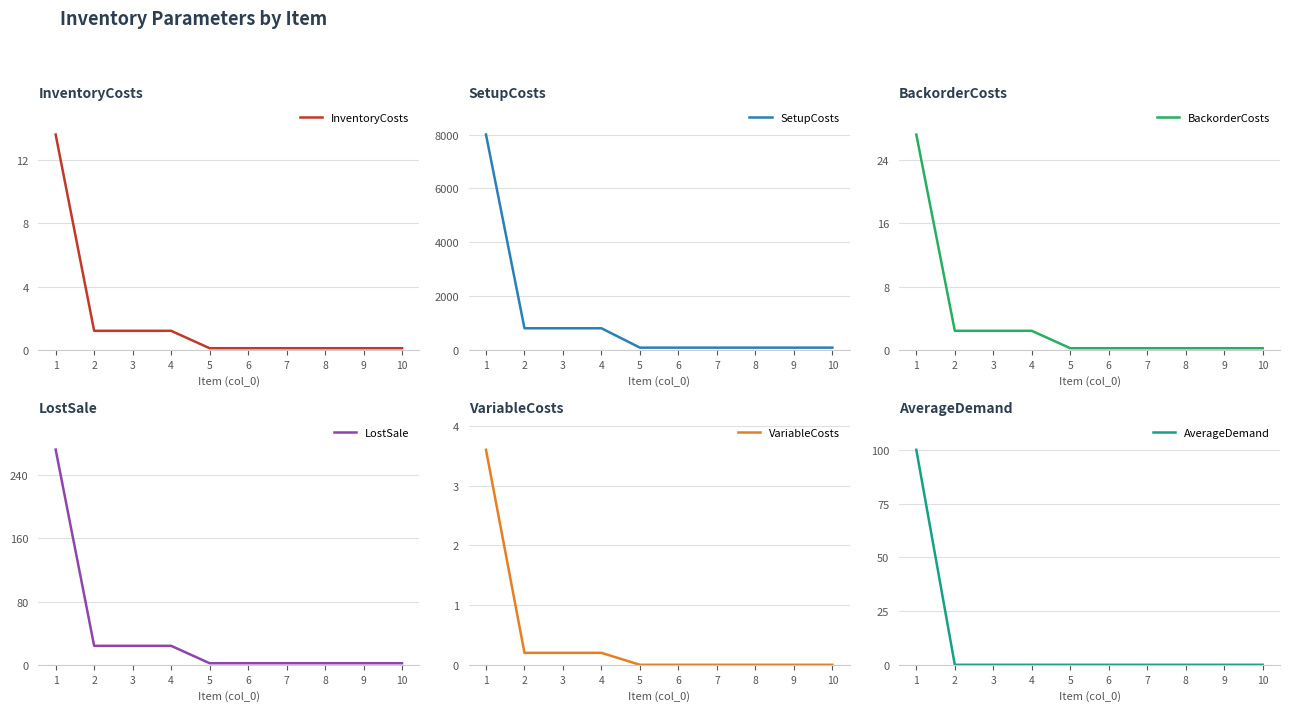

Rank the categories by AverageDemand value from lowest to highest.

2, 3, 4, 5, 6, 7, 8, 9, 10, 1